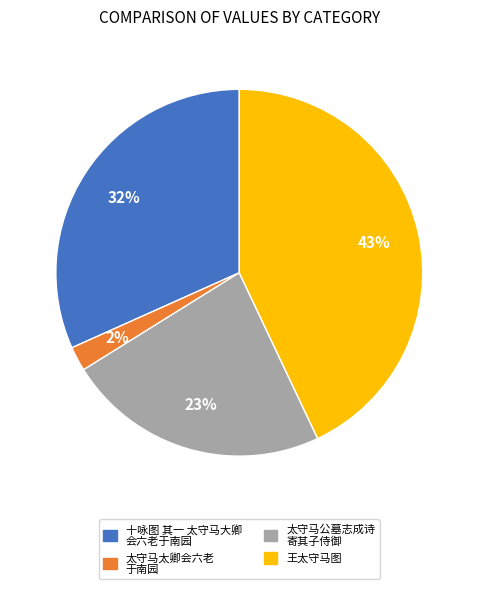

How many slices are in this pie chart?

4